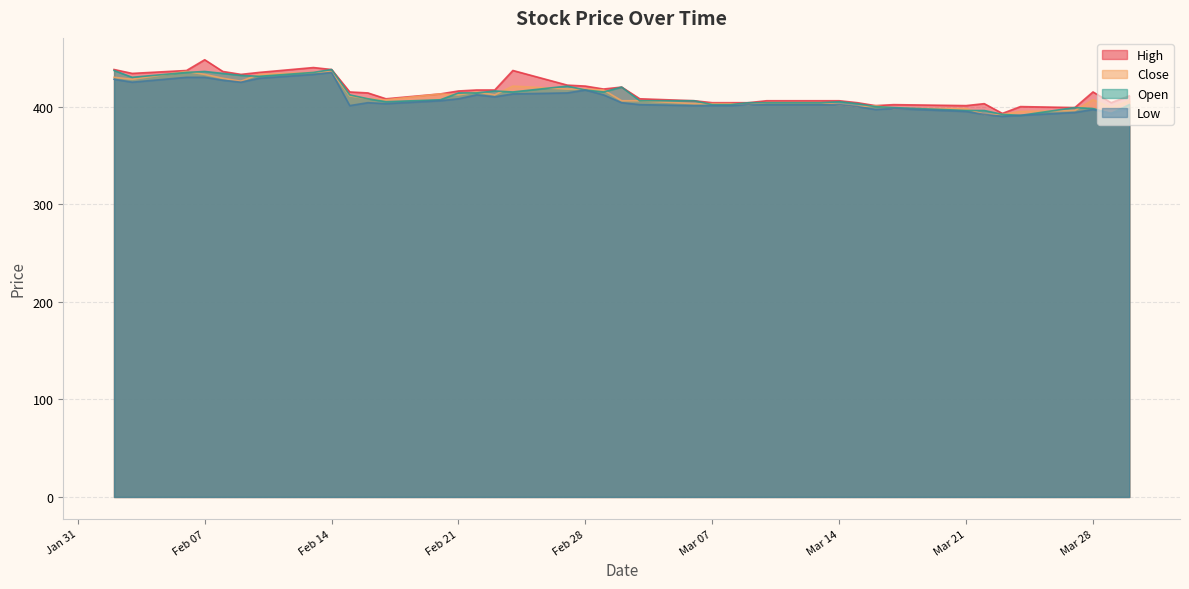

What is the total value across all series at Mar 14?

1615